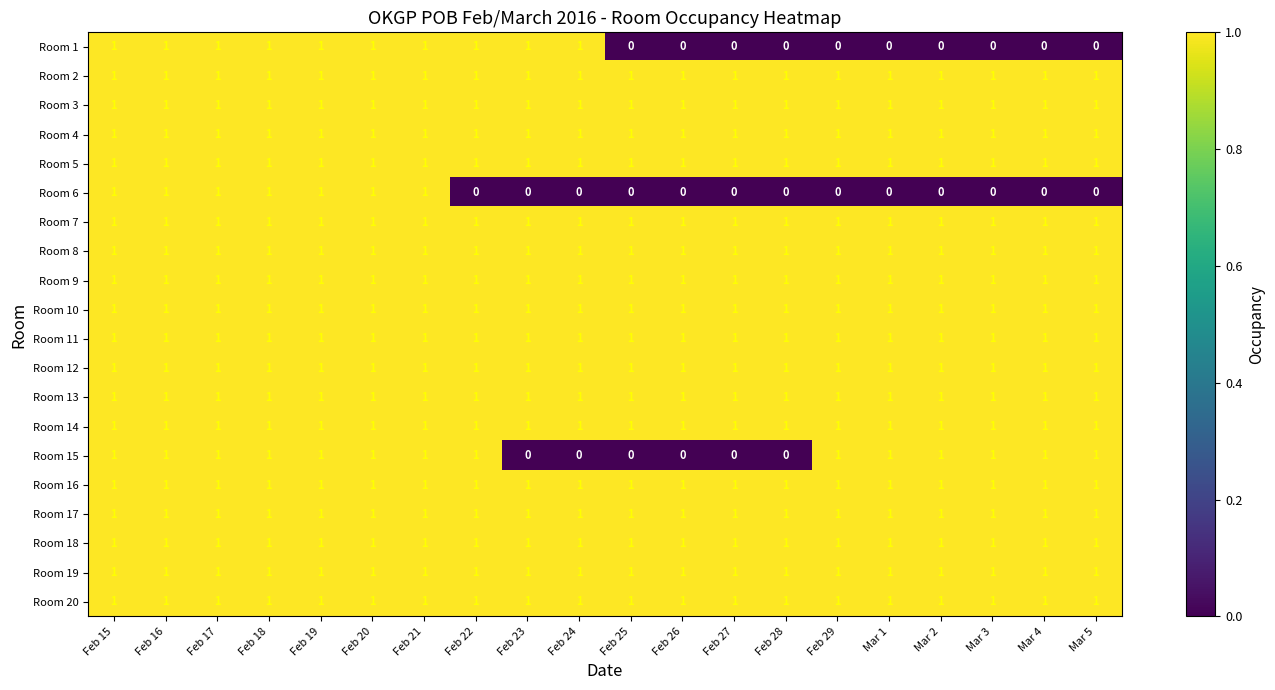

What is the total value across all series at Mar 1?

18